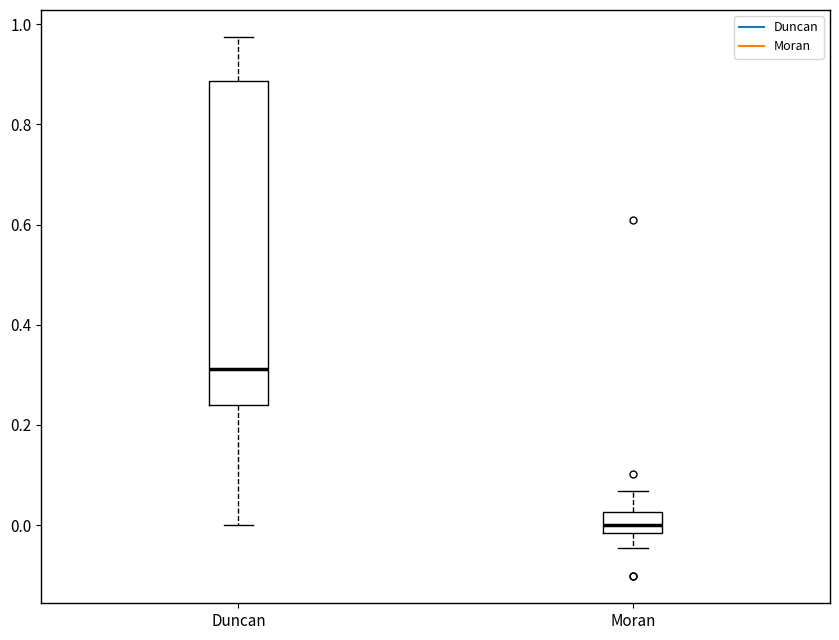

Where is the upper edge of the box for Duncan on the y-axis? The values are not printed on the chart, so give them approximately, as read against the axis.

0.88